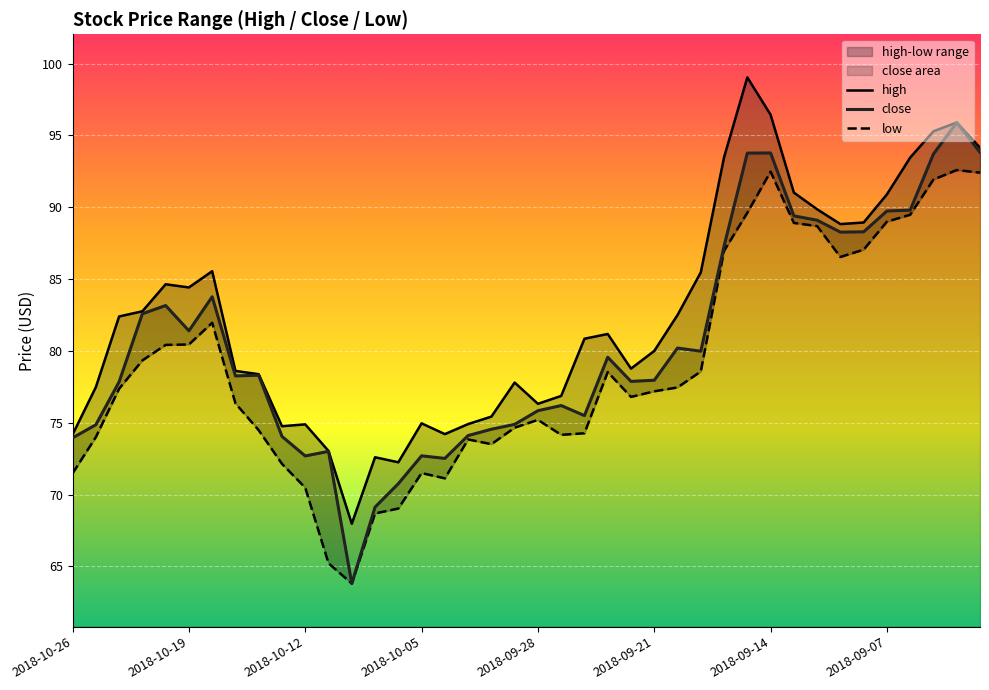

Reading right to left, transcribe all the data shown in this chart.

high: 94.2	95.9	95.3	93.5	90.9	88.9	88.8	89.9	91.0	96.4	99.0	93.5	85.5	82.5	80.0	78.8	81.2	80.8	76.9	76.3	77.8	75.4	74.9	74.2	75.0	72.2	72.6	68.0	73.0	74.9	74.8	78.4	78.6	85.5	84.4	84.6	82.8	82.4	77.5	74.2
close: 93.8	95.9	93.7	89.8	89.7	88.3	88.3	89.1	89.4	93.8	93.8	87.3	80.0	80.2	78.0	77.9	79.6	75.5	76.2	75.8	74.9	74.5	74.1	72.5	72.7	70.8	69.1	63.8	73.0	72.7	74.0	78.3	78.3	83.8	81.4	83.2	82.6	77.8	74.9	74.0
low: 92.4	92.6	91.9	89.5	89.0	87.0	86.5	88.7	88.9	92.5	89.6	87.0	78.6	77.5	77.2	76.8	78.5	74.3	74.2	75.2	74.7	73.5	73.8	71.1	71.5	69.0	68.7	63.8	65.2	70.5	72.1	74.5	76.3	82.0	80.5	80.4	79.3	77.4	74.0	71.5